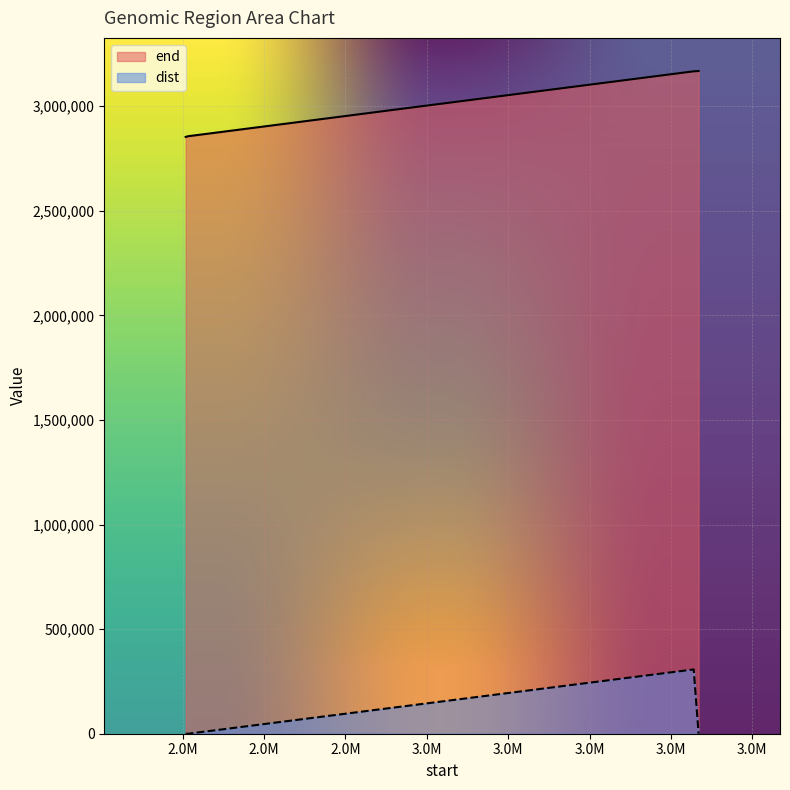

Does the chart display data point markers on the line(s)?

No